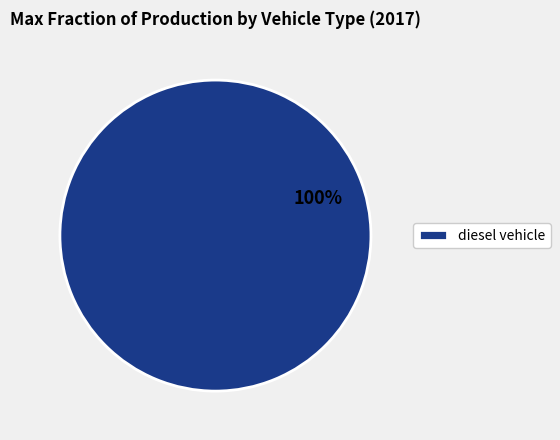

Which category accounts for the majority?

diesel vehicle